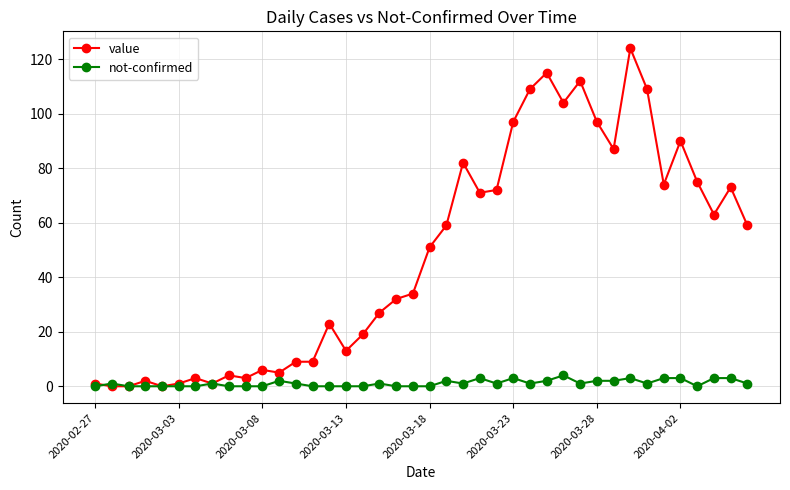

What are all the series names shown in the legend?

value, not-confirmed